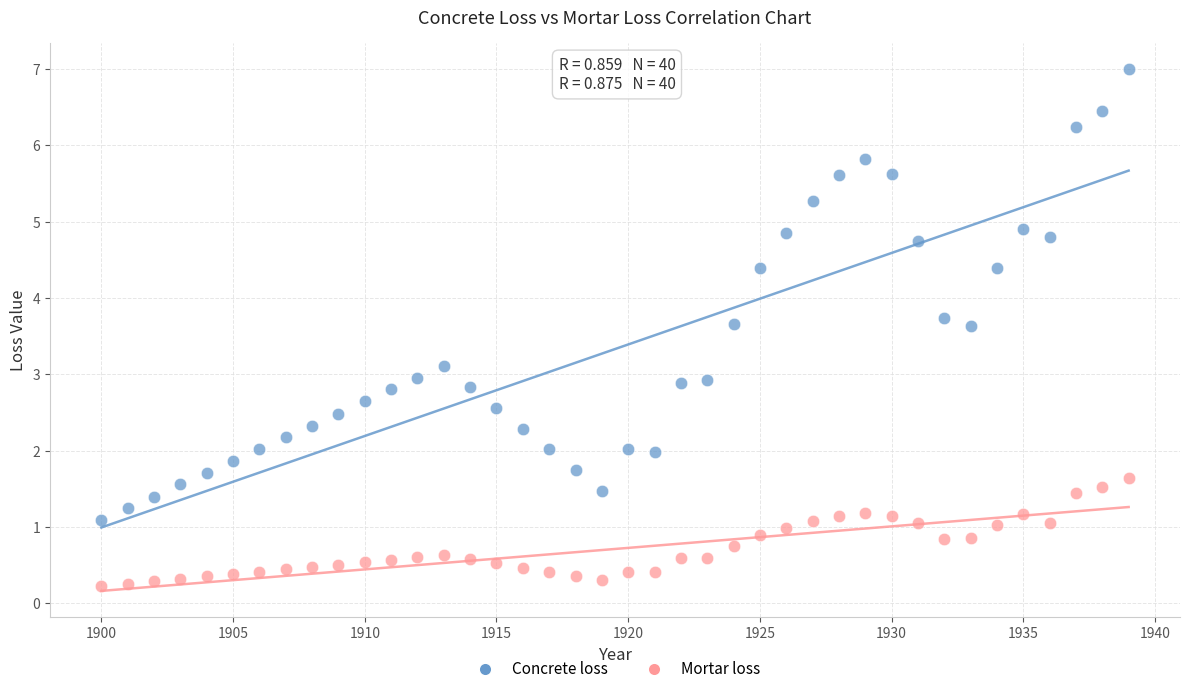

Which series reaches the maximum Y coordinate?

Concrete loss